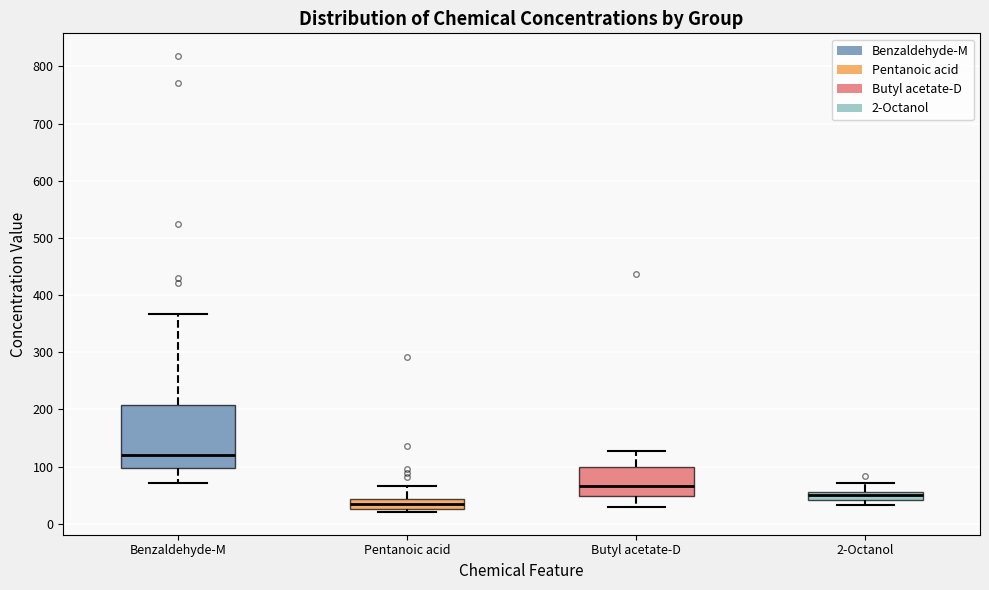

Where is the lower edge of the box for Pentanoic acid on the y-axis? The values are not printed on the chart, so give them approximately, as read against the axis.

30